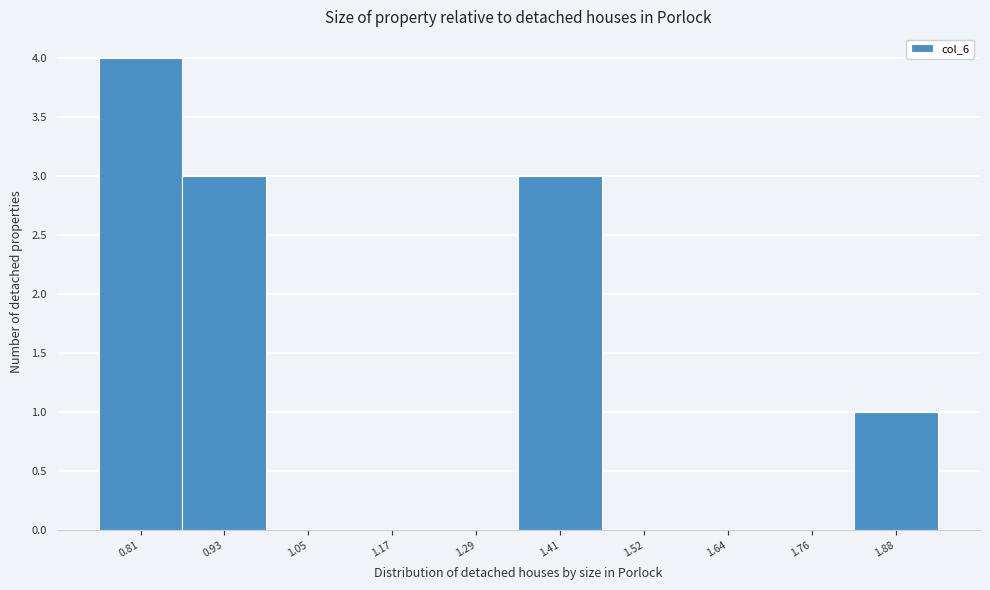

Reading right to left, transcribe all the data shown in this chart.

1.88=1	1.76=0	1.64=0	1.52=0	1.41=3	1.29=0	1.17=0	1.05=0	0.93=3	0.81=4